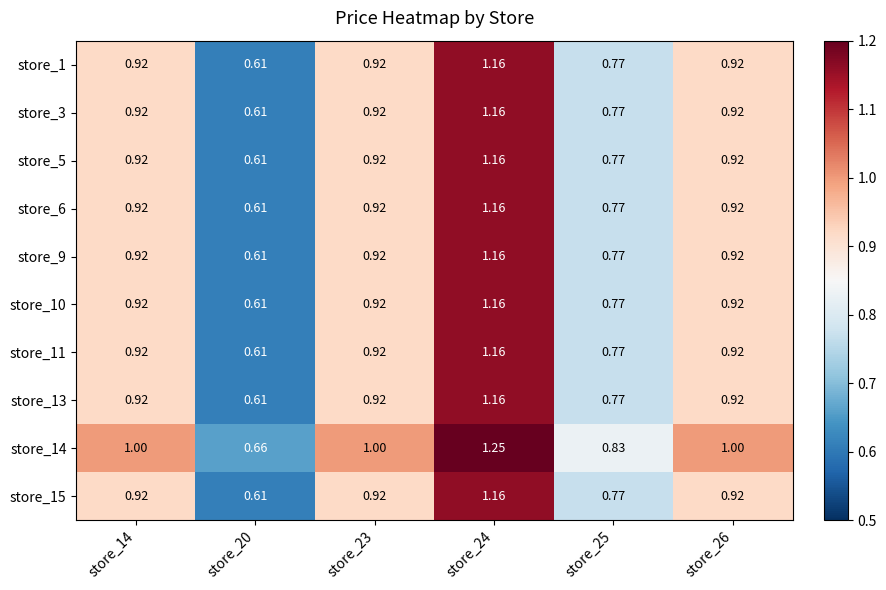

Is the value of store_13 at store_25 greater than the value of store_9 at store_23?

No